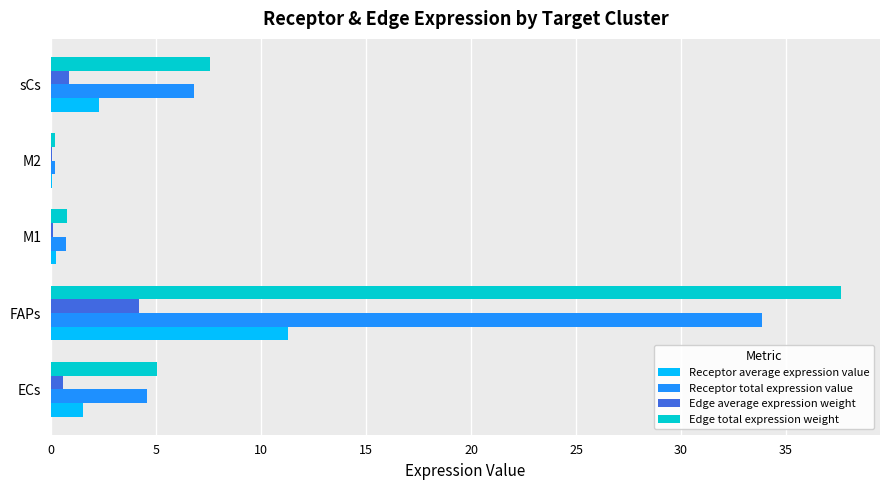

At which category does the chart reach its peak across all series?

FAPs